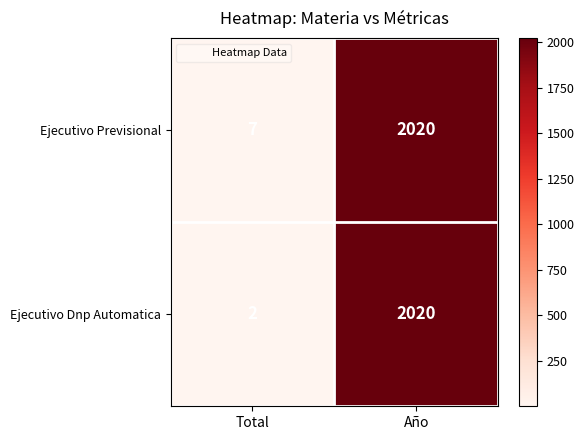

What is the sum of the Ejecutivo Previsional values at Año and Total?

2027